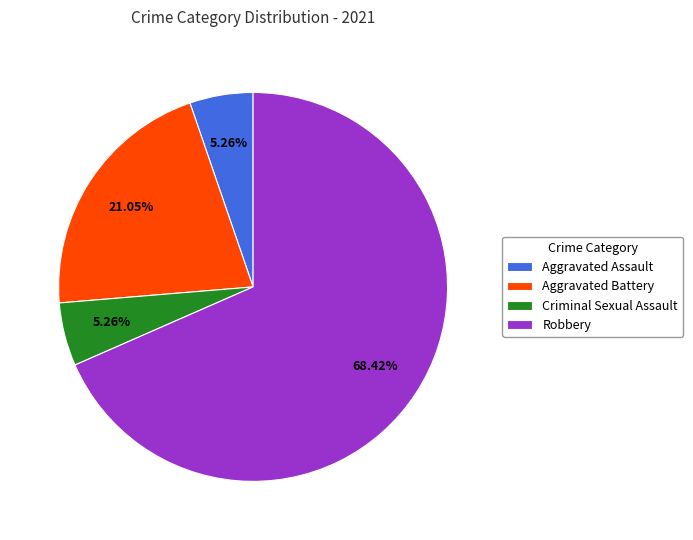

To the nearest percent, what portion does Robbery represent?

68%